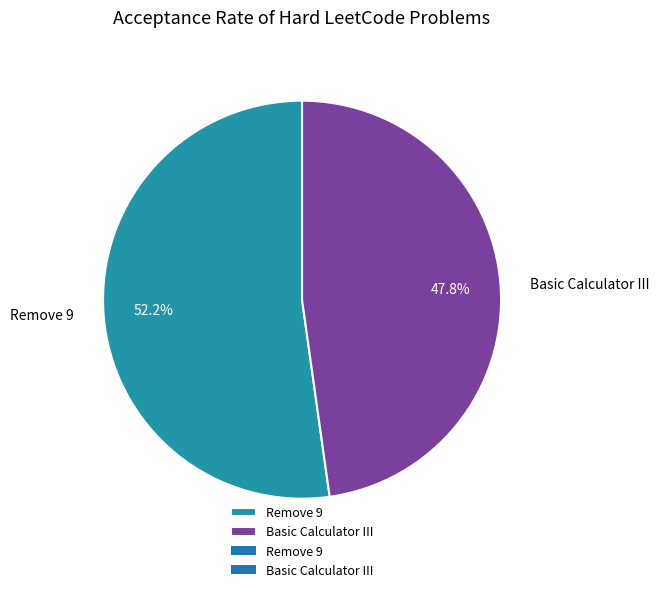

The Basic Calculator III slice represents 48% of the pie. True or false?

True